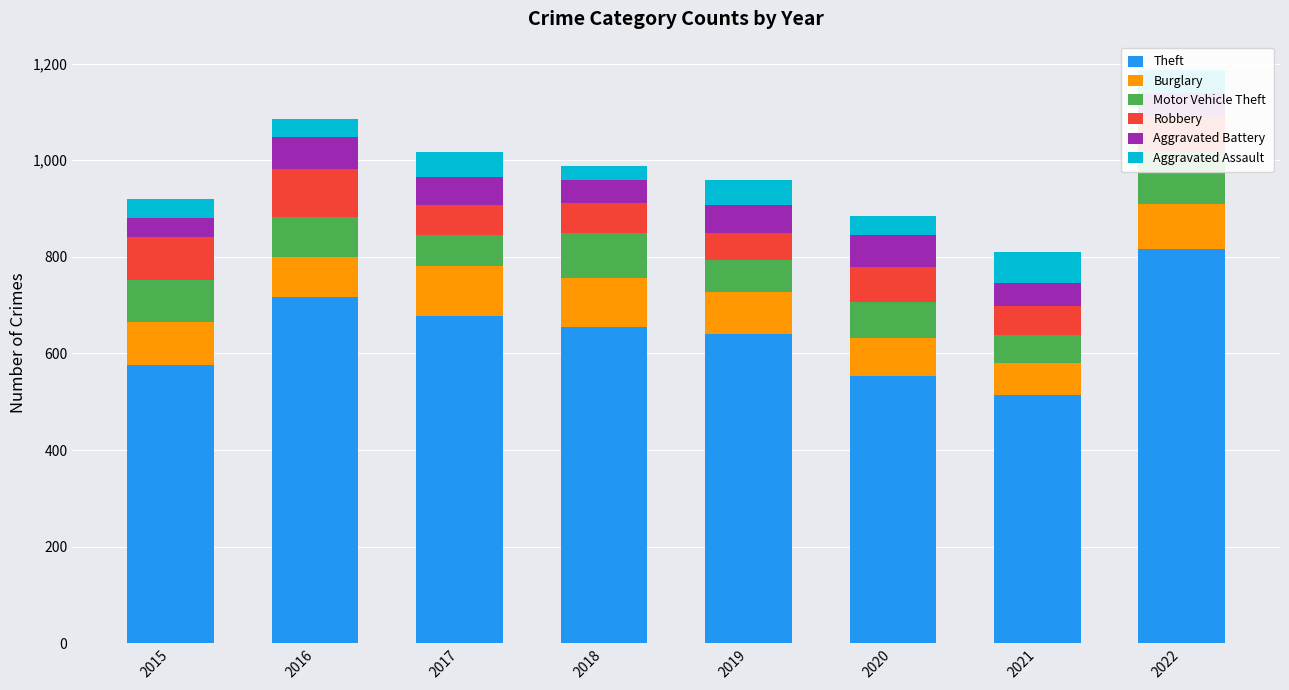

How many values in the Aggravated Assault series exceed 47?

3